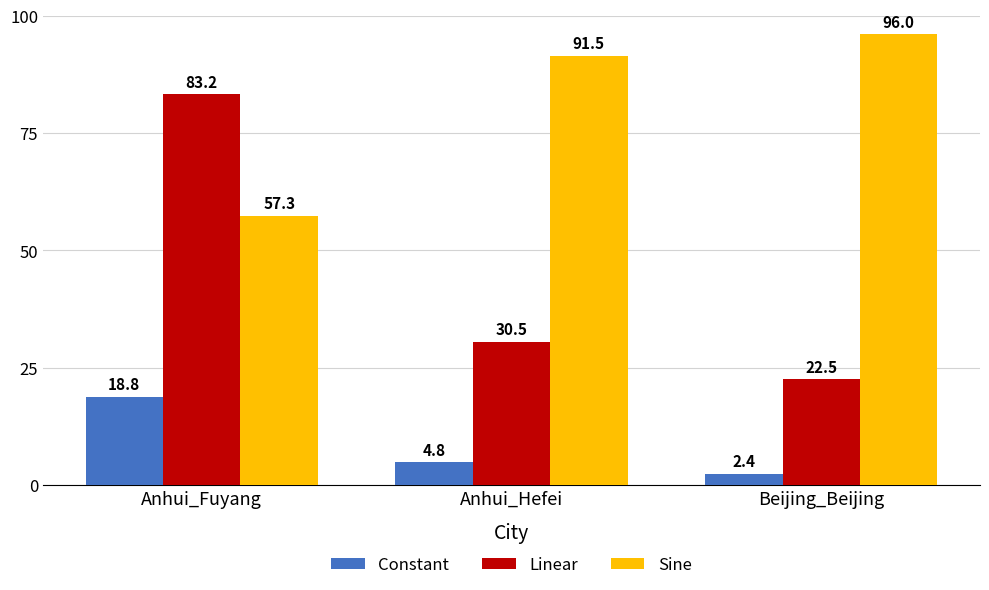

Which category has the lowest value across all series?

Beijing_Beijing